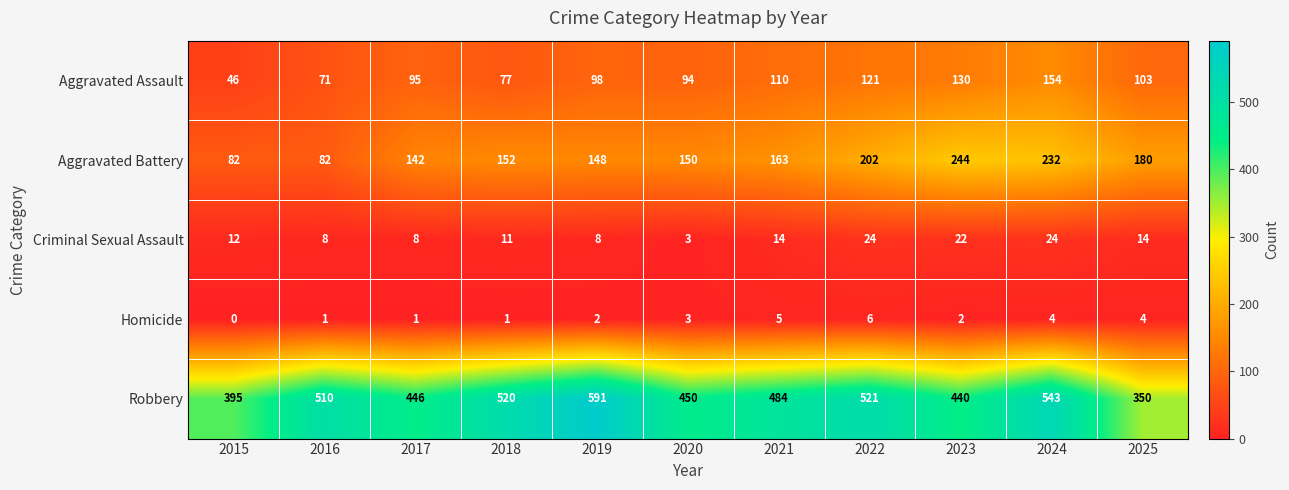

Rank the series at 2022 from lowest to highest value.

Homicide, Criminal Sexual Assault, Aggravated Assault, Aggravated Battery, Robbery